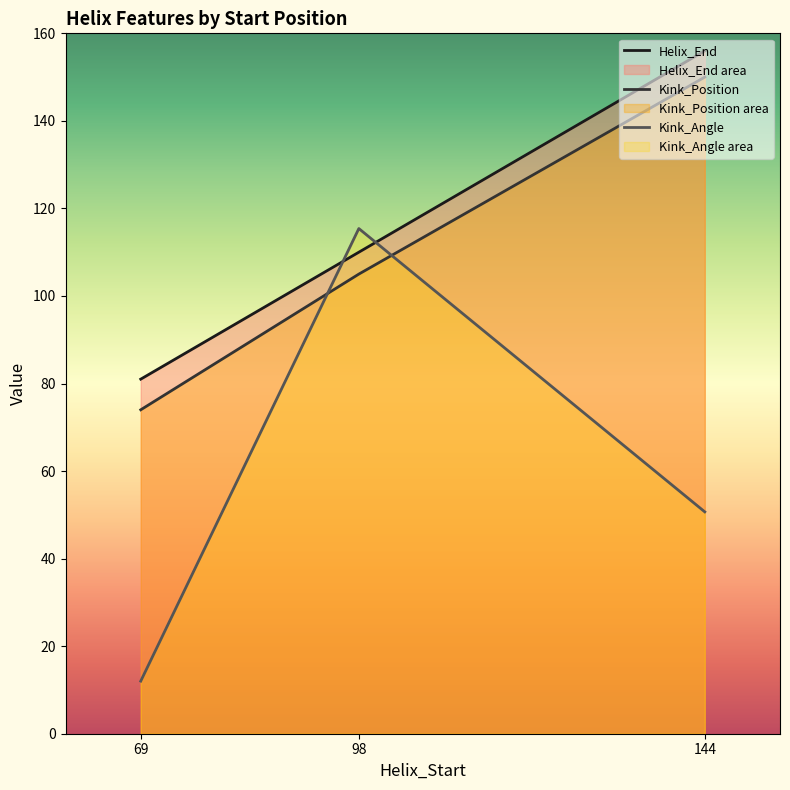

At which label does Kink_Position reach its minimum?

69